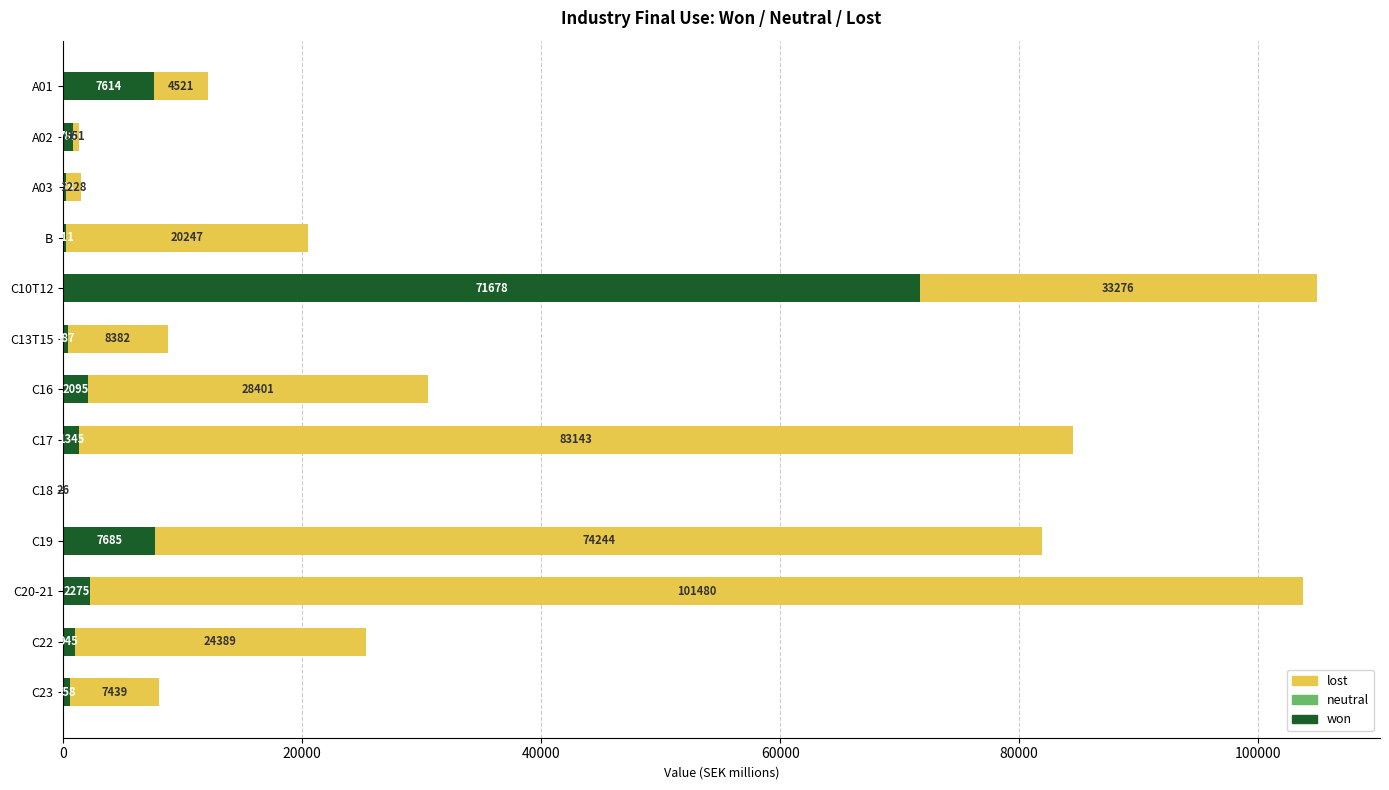

At which category is the sum across all series the highest?

C10T12